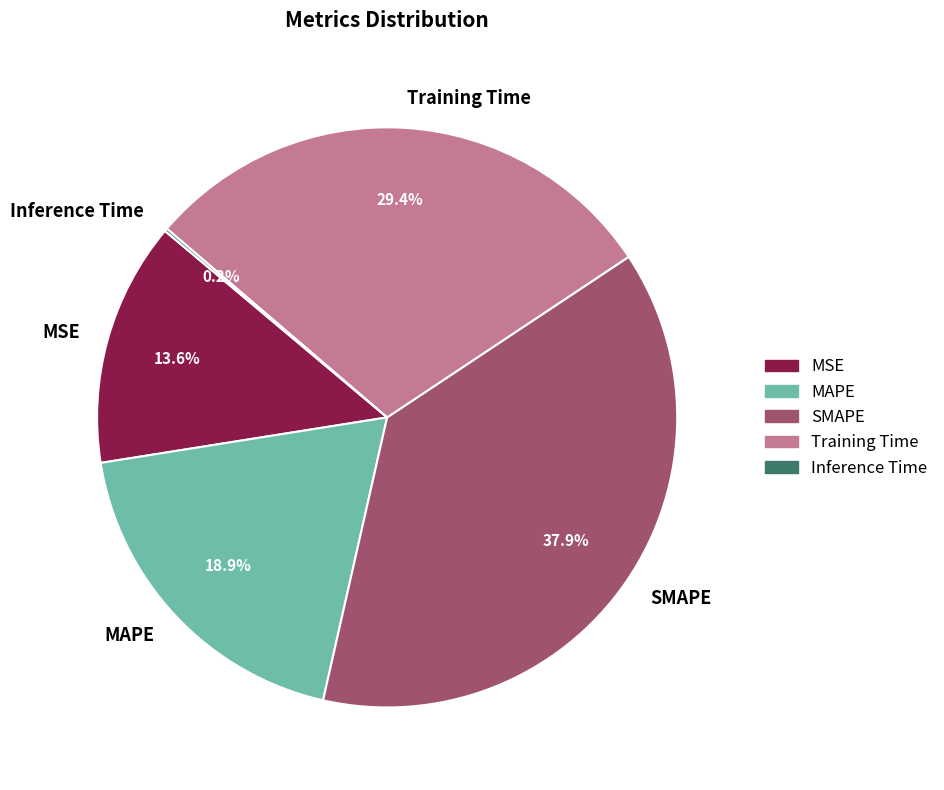

Which category has the biggest portion of the pie?

SMAPE